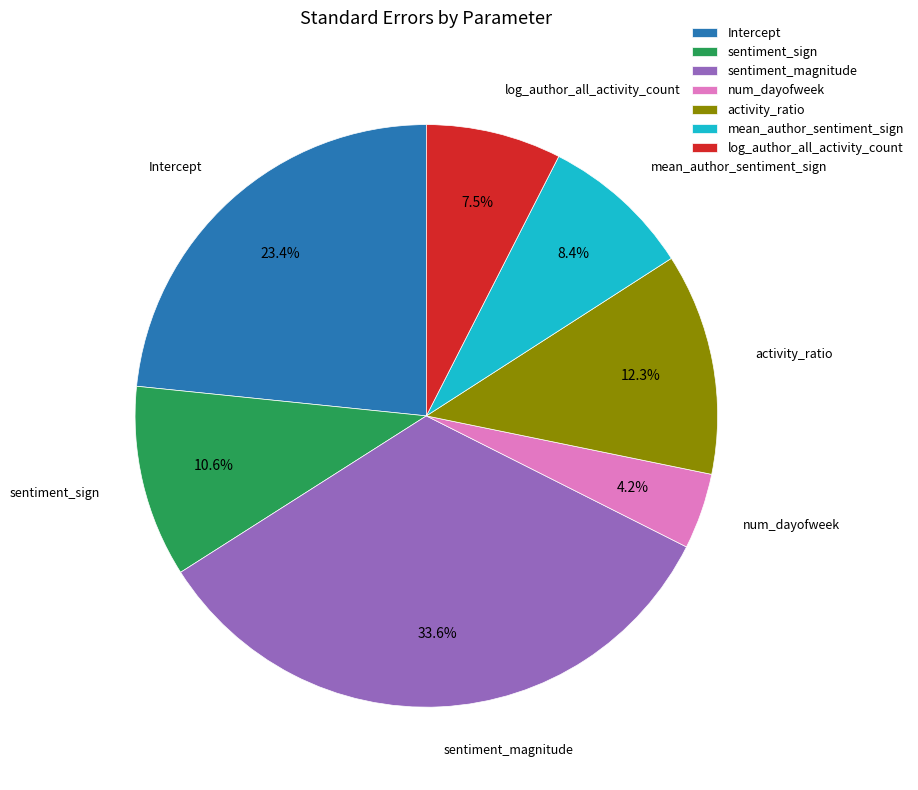

To the nearest percent, what is the combined percentage of Intercept and log_author_all_activity_count?

31%